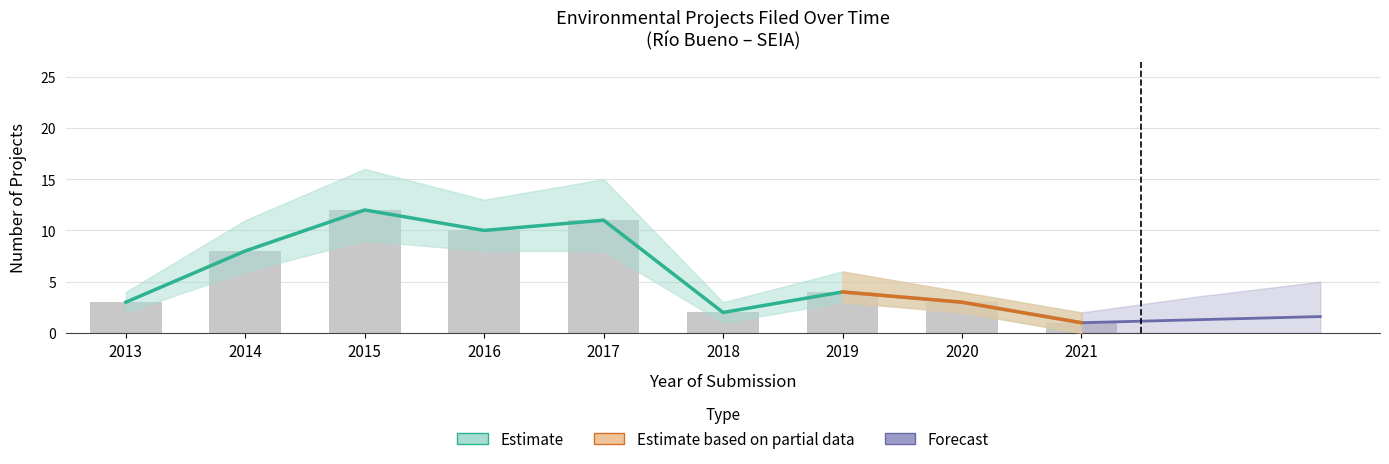

How many bars are there in total?

9